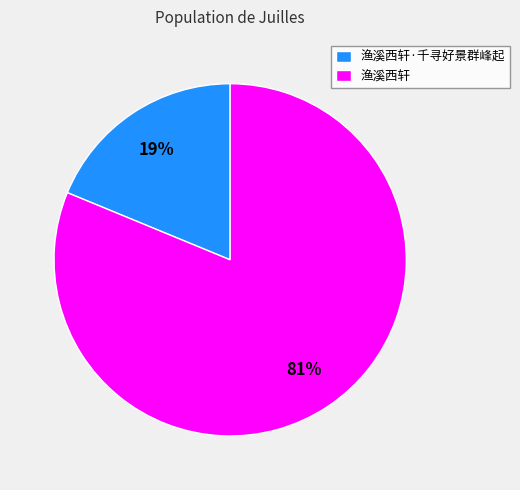

How many slices are in this pie chart?

2